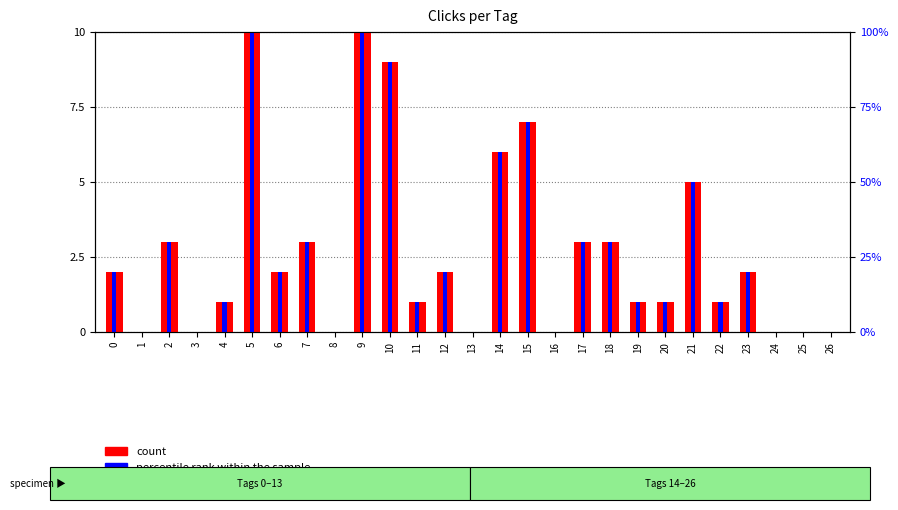

Reading left to right, list all the values displayed in this chart.

0=2	1=0	2=3	3=0	4=1	5=10	6=2	7=3	8=0	9=10	10=9	11=1	12=2	13=0	14=6	15=7	16=0	17=3	18=3	19=1	20=1	21=5	22=1	23=2	24=0	25=0	26=0